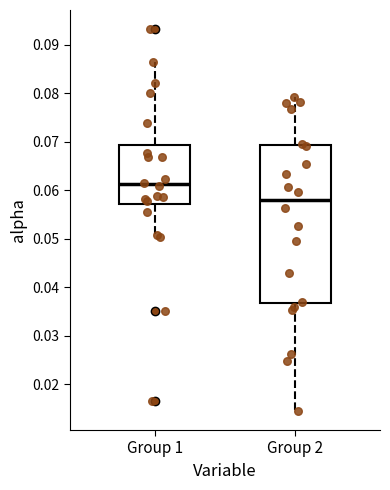

Where does the lower whisker of the box for Group 1 end on the y-axis? The values are not printed on the chart, so give them approximately, as read against the axis.

0.050